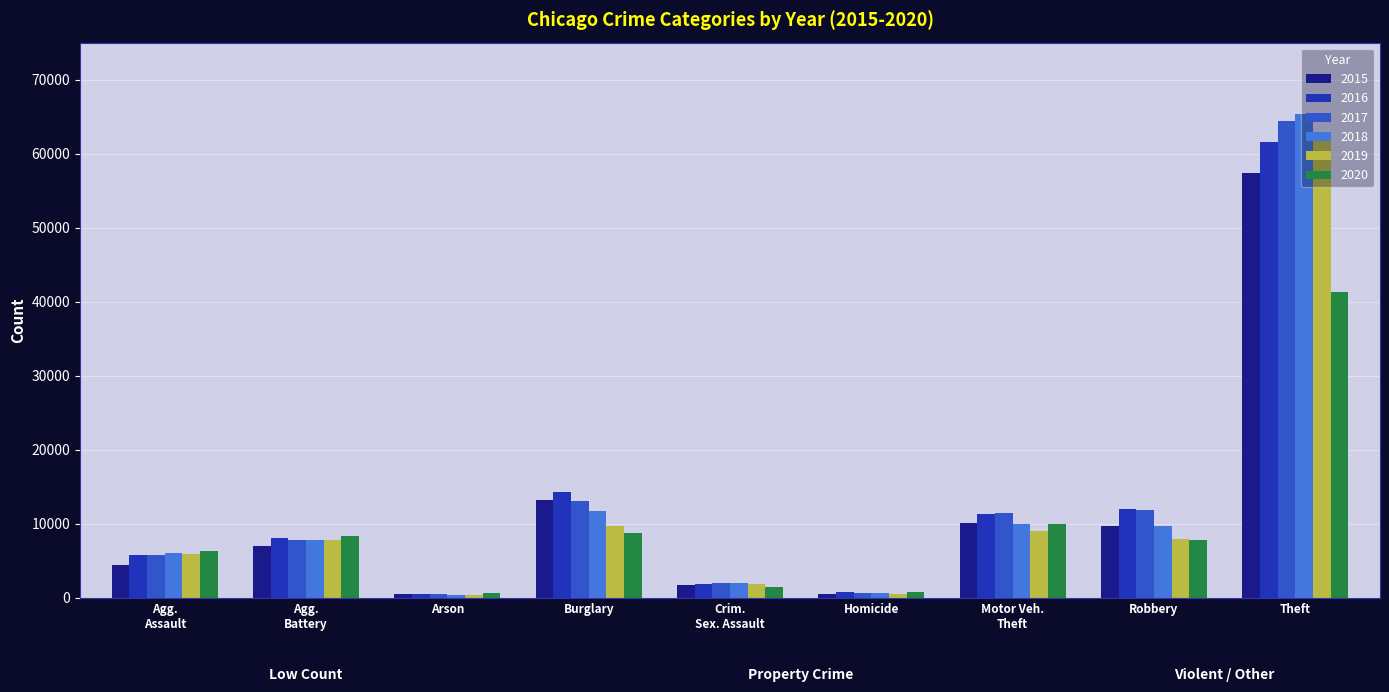

What is the value of the 2017 bar at the 7th from the left?

11380